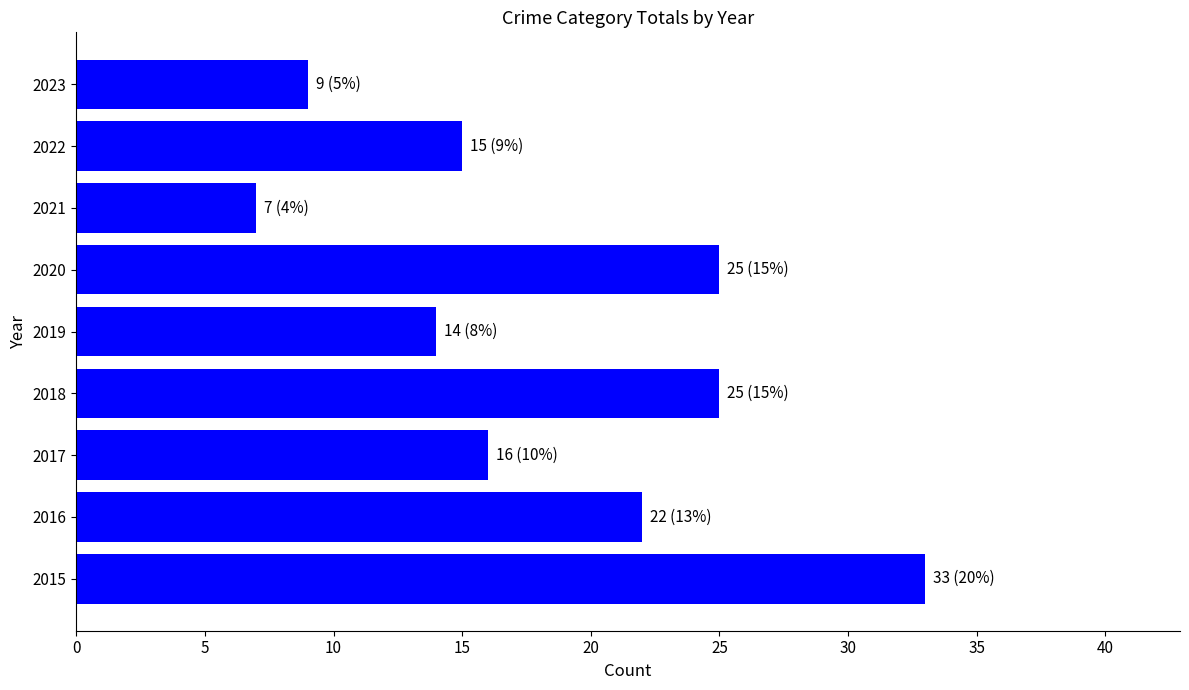

How many bars are there in total?

9